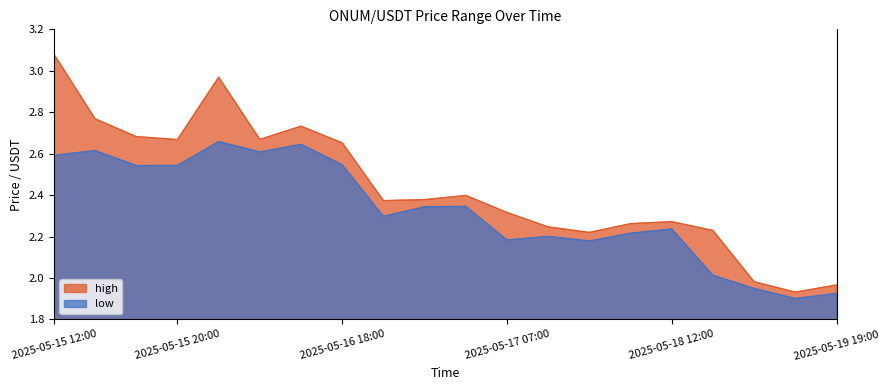

What is the sum of the high values at 2025-05-18 12:00 and 2025-05-15 12:00?

5.4